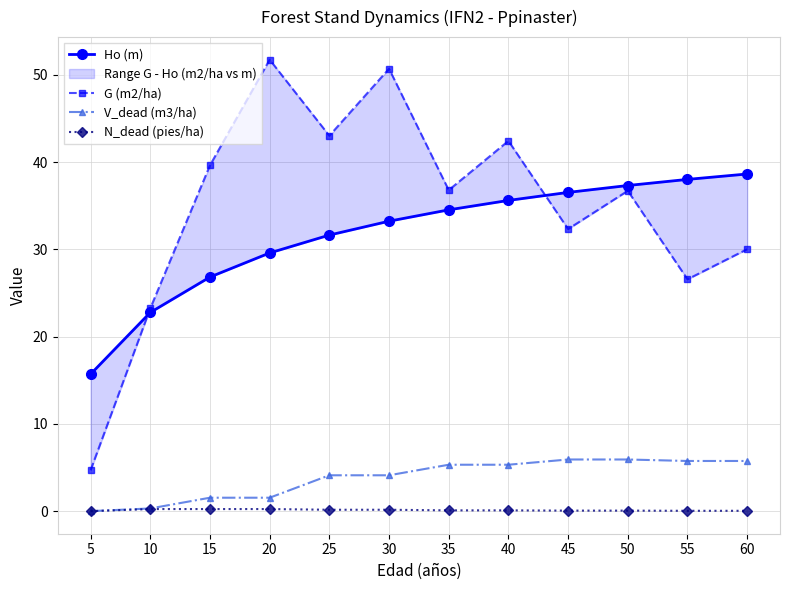

How many values in the Ho (m) series are below 34?

6